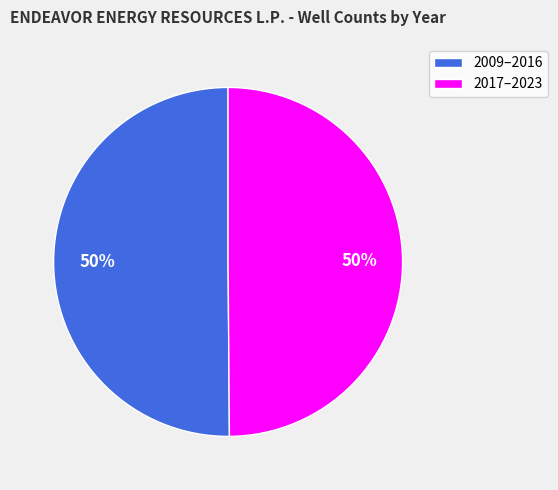

To the nearest percent, what portion does 2009–2016 represent?

50%